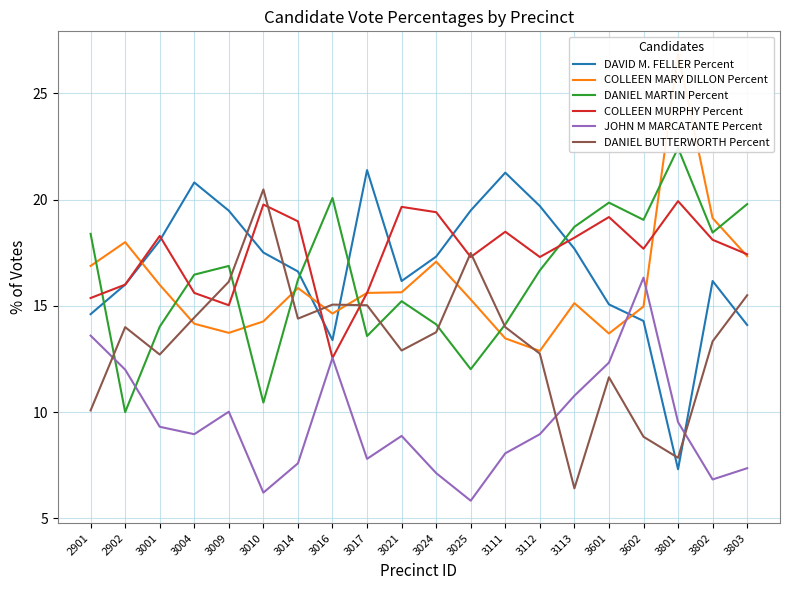

How many lines are shown in the chart?

6